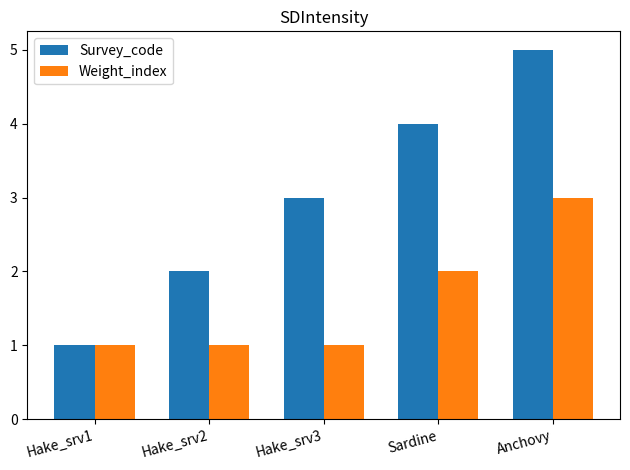

Is the value of Weight_index at Hake_srv3 greater than the value of Survey_code at Anchovy?

No